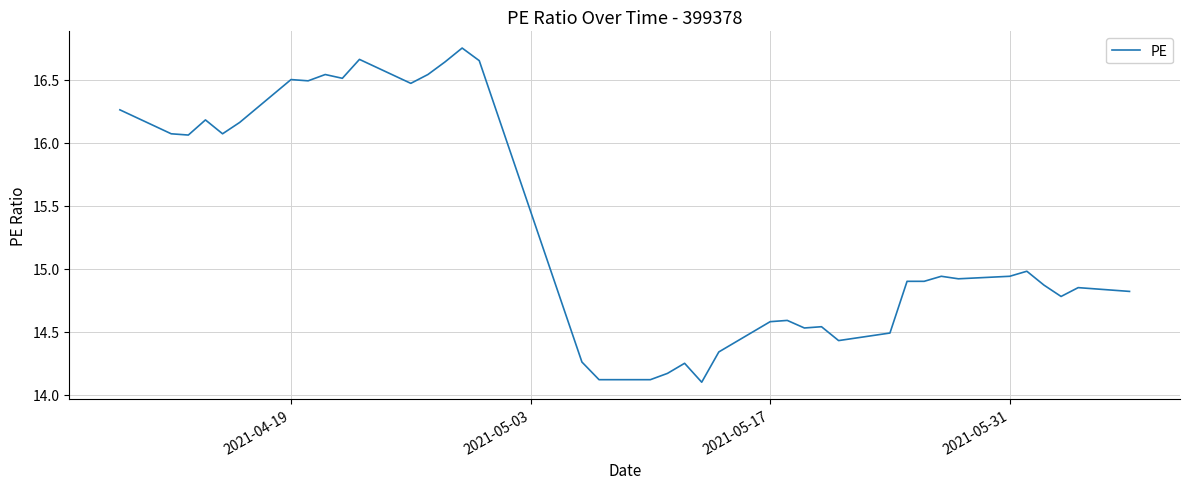

What is the minimum value shown in the chart?

14.1